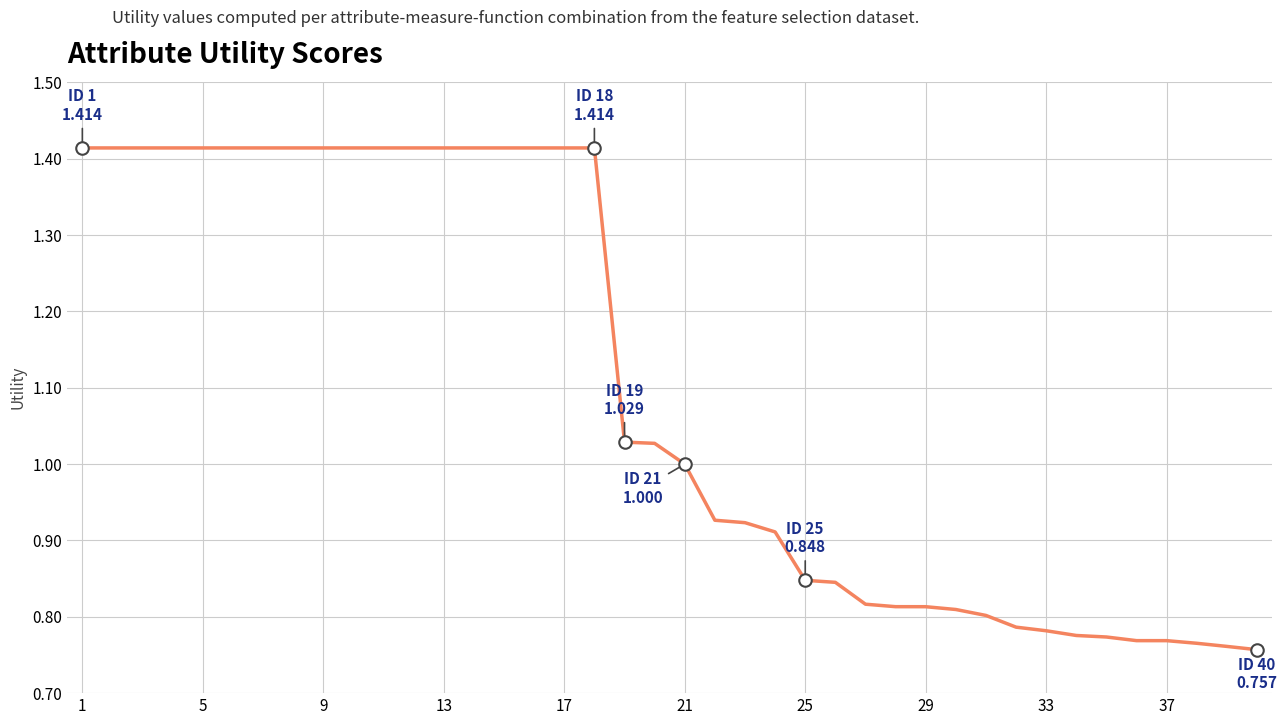

What is the difference between the maximum and minimum values?

0.7